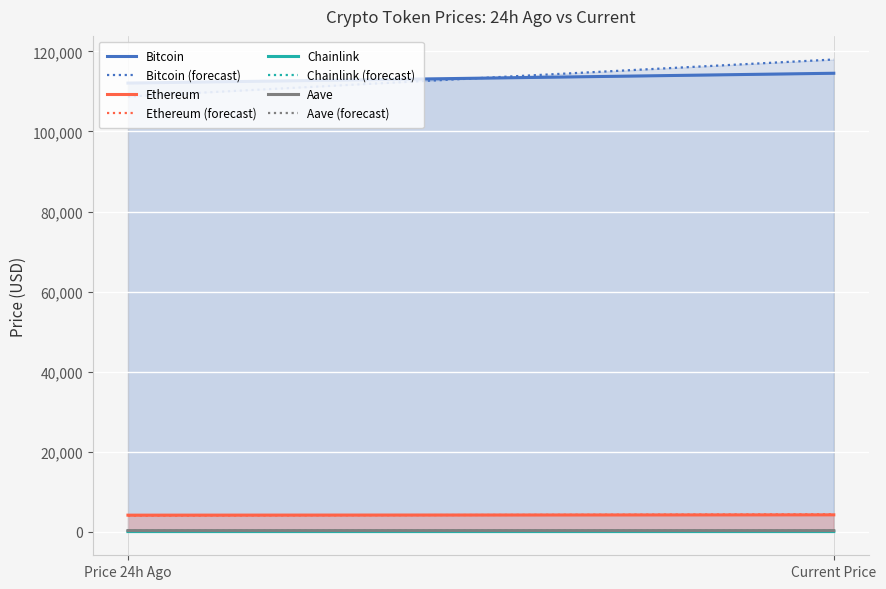

At Ethereum, list the series in order from largest to smallest.

Bitcoin, Ethereum, Aave, Chainlink